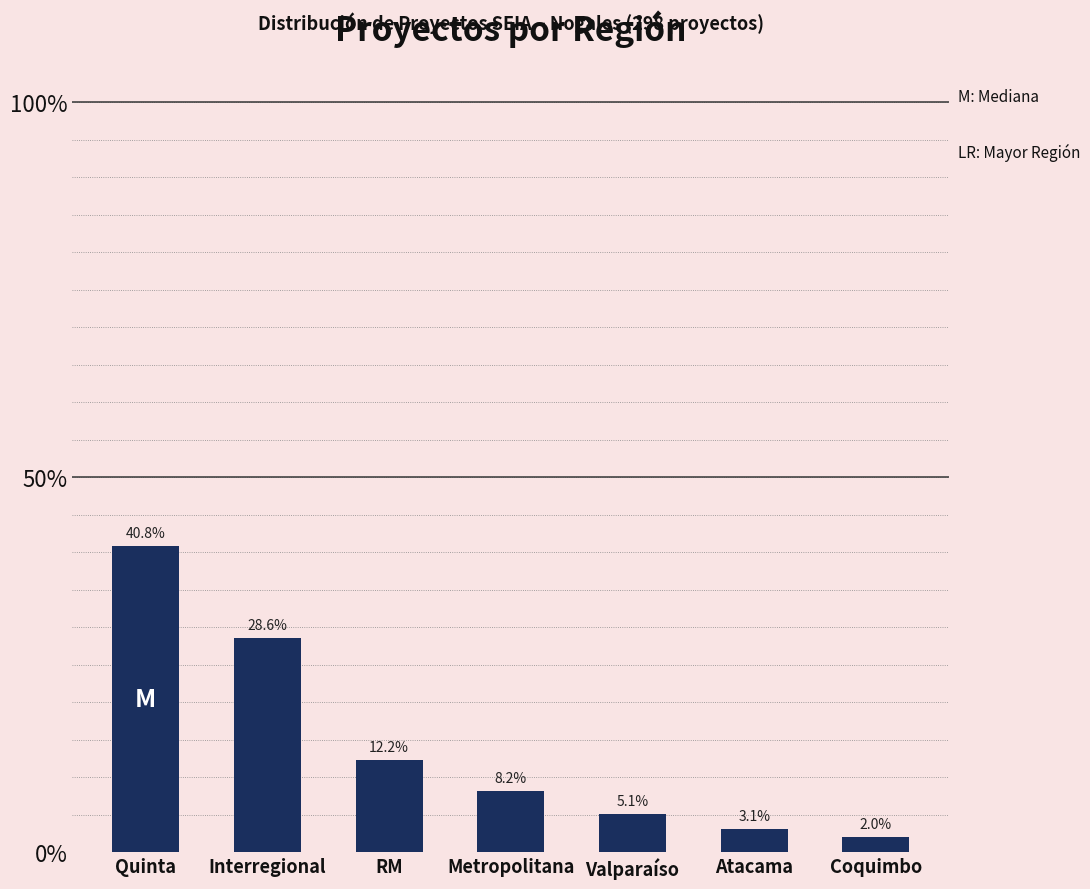

Reading right to left, list all the values displayed in this chart.

Coquimbo=0.0	Atacama=0.0	Valparaíso=0.1	Metropolitana=0.1	RM=0.1	Interregional=0.3	Quinta=0.4